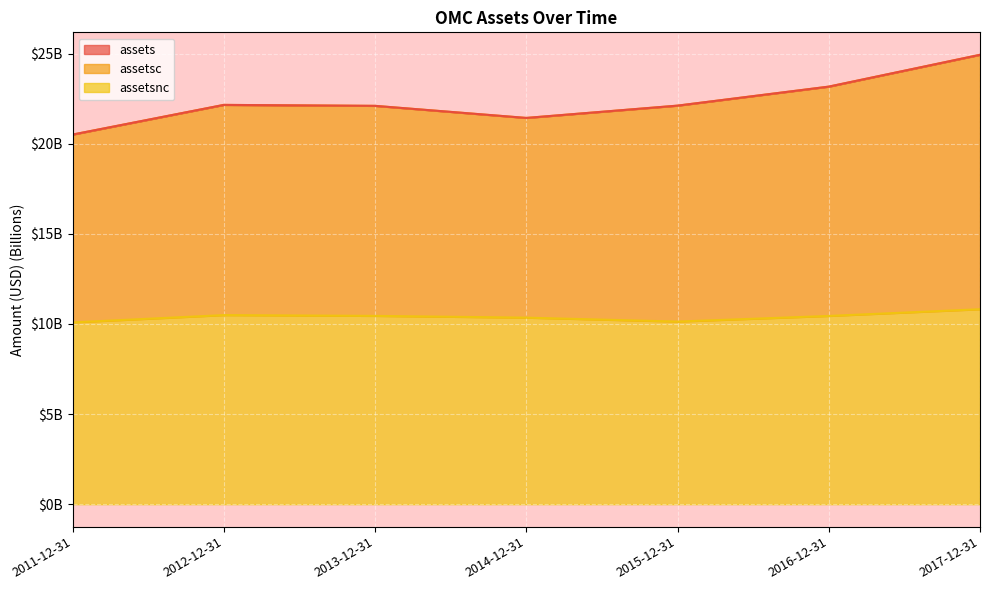

True or false: assetsc has more than 1 interior local peaks.

False